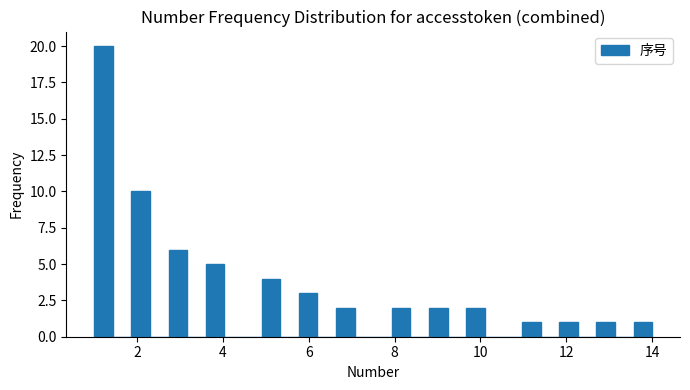

Read against the x-axis, roughly where is the centre of the tallest bar?

1.2